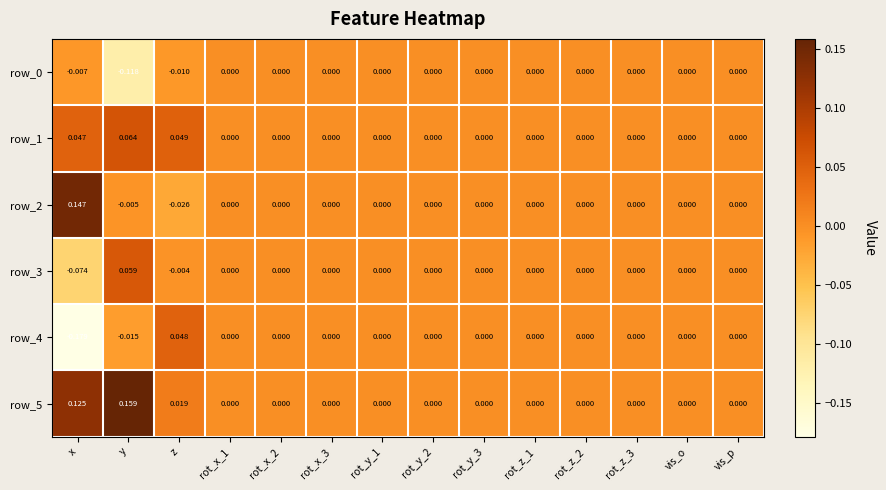

Which category has the lowest value in the row_0 series?

y